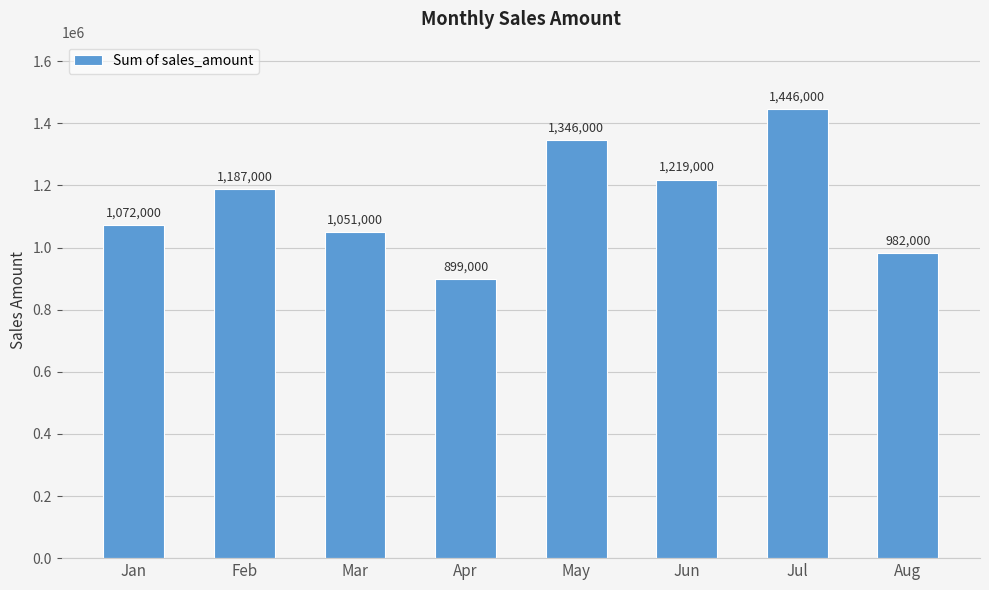

Reading right to left, transcribe all the data shown in this chart.

982000	1446000	1219000	1346000	899000	1051000	1187000	1072000